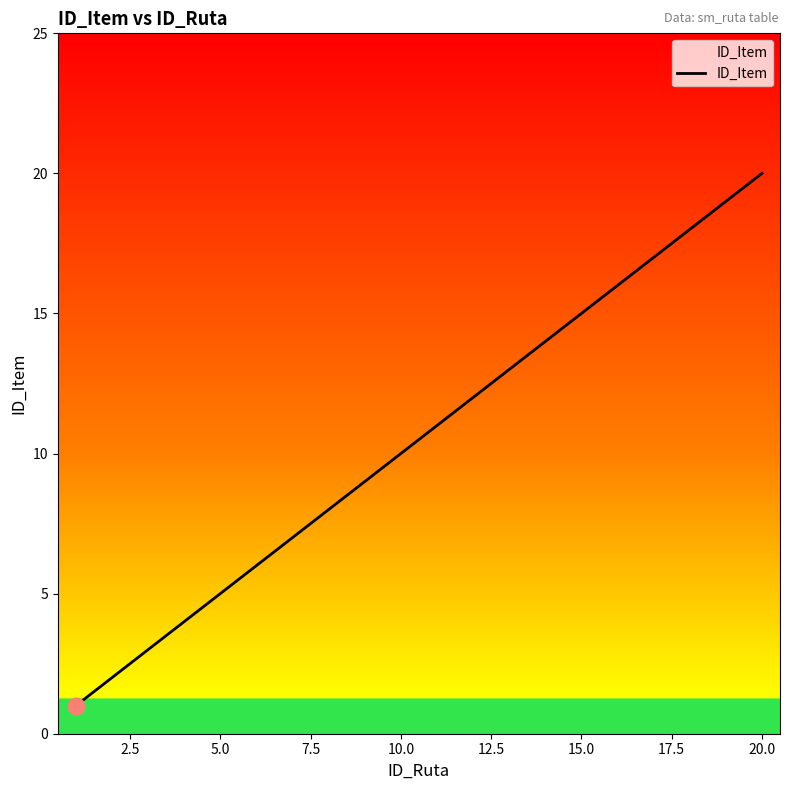

What is the greatest value displayed?

20